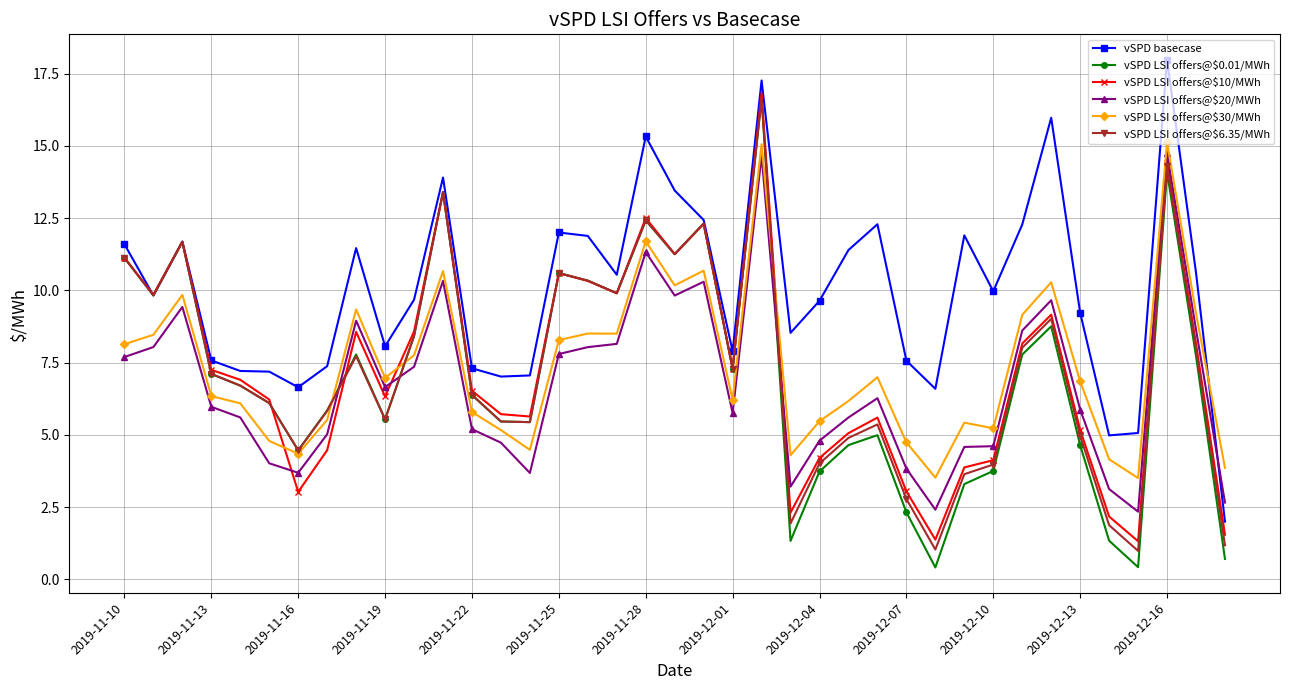

Which series ends up on top after the final intersection of vSPD basecase and vSPD LSI offers@$0.01/MWh?

vSPD basecase